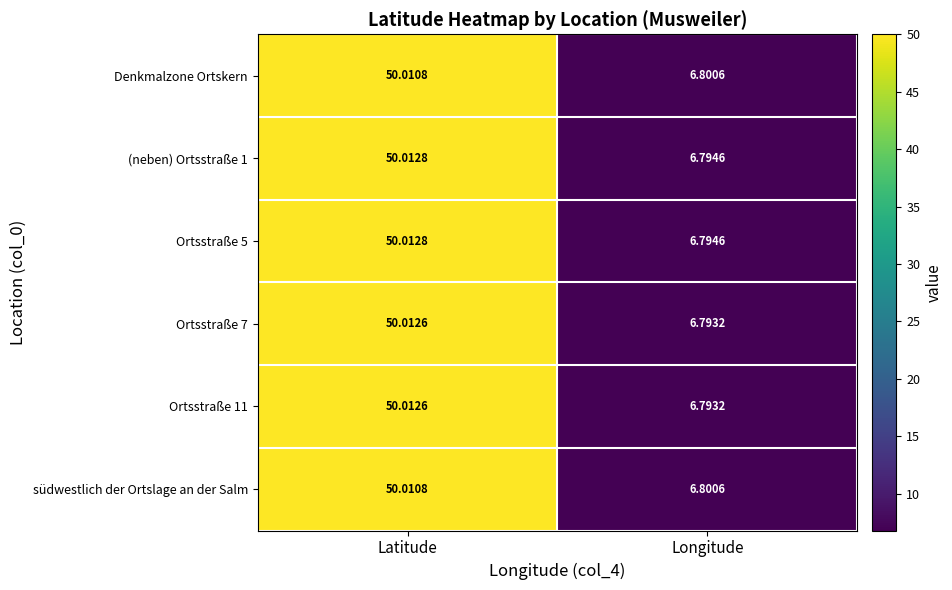

At how many categories does at least one series exceed 25?

1